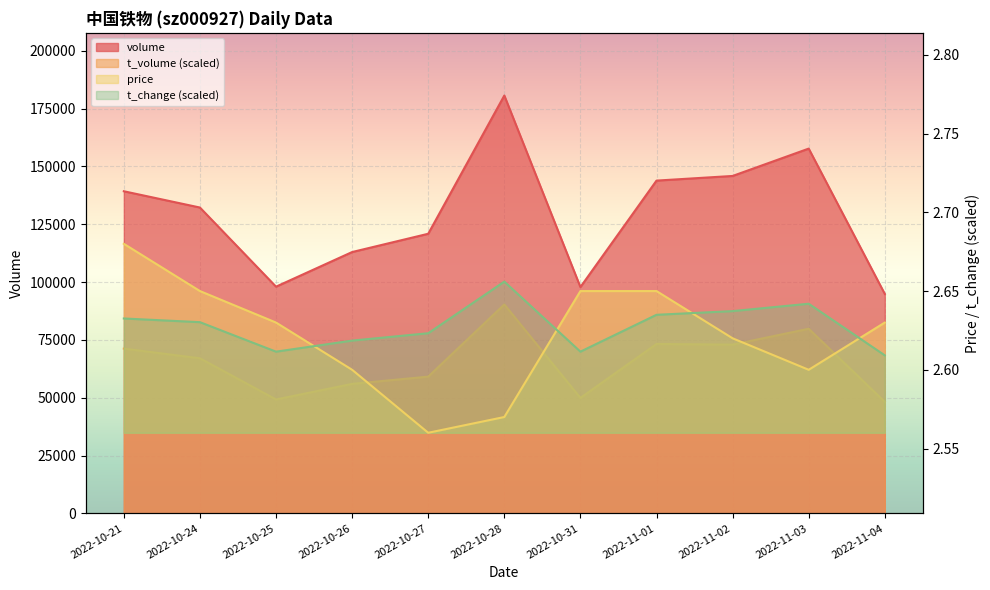

True or false: price has a value of 1.0 at 2022-10-21.

False